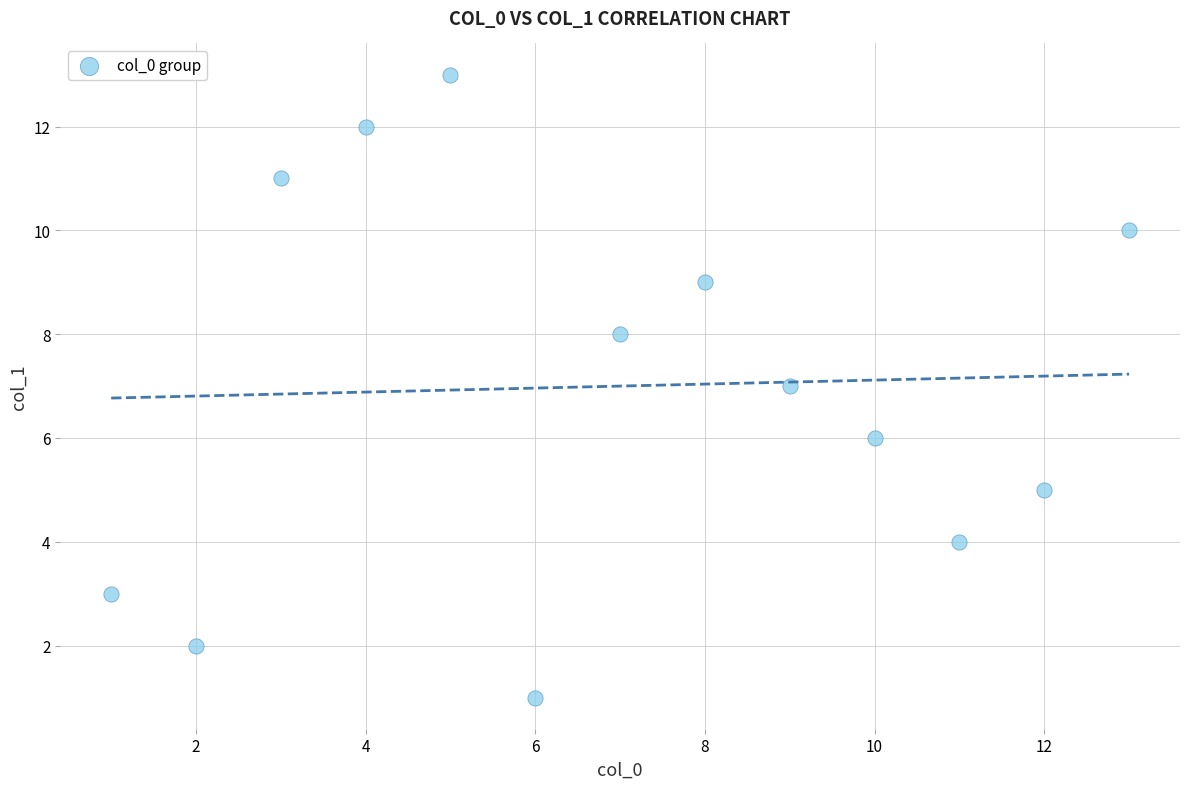

What is the range of X values (max minus min)?

12